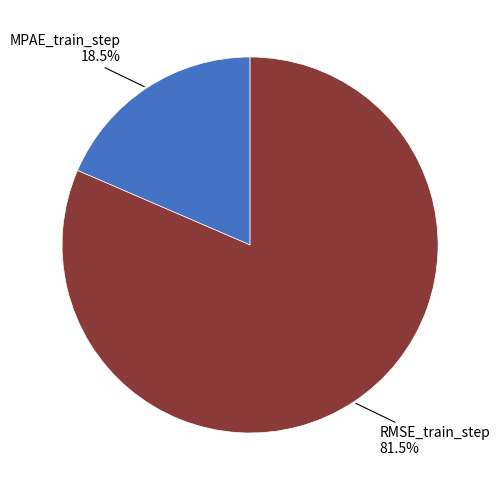

Is there any slice that represents more than half of the pie?

Yes